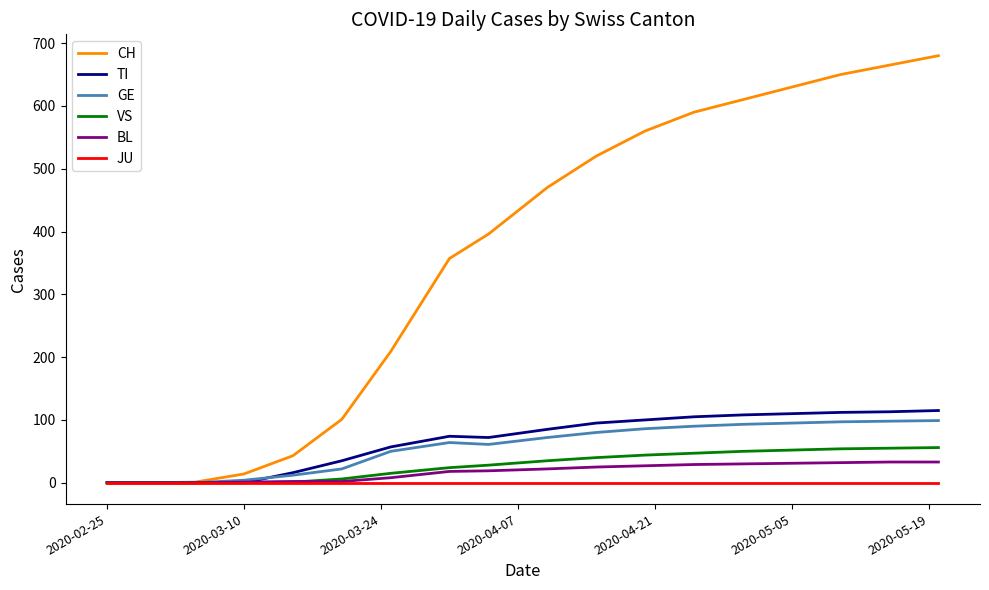

What is the sum of all VS values?

507